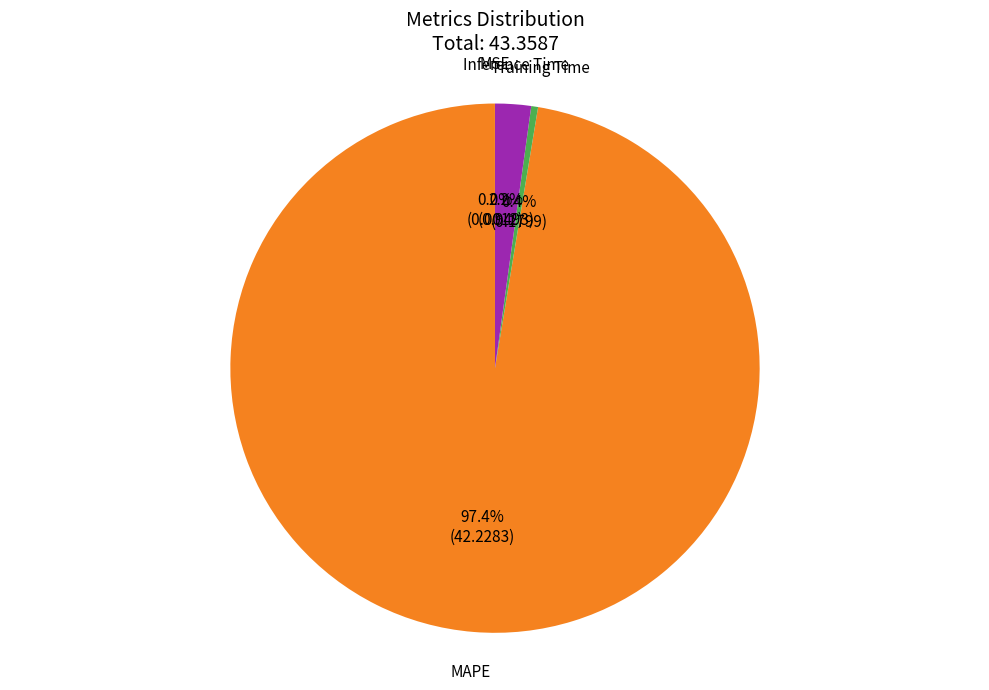

Which category has the biggest portion of the pie?

MAPE